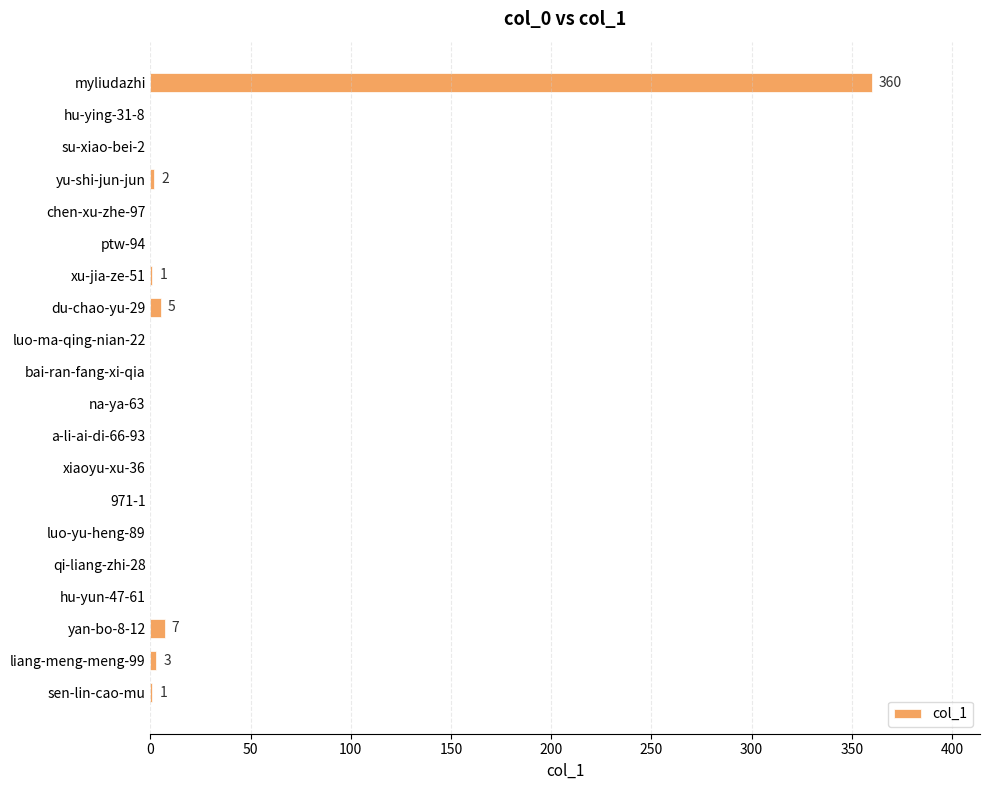

The value at ptw-94 is 130. True or false?

False